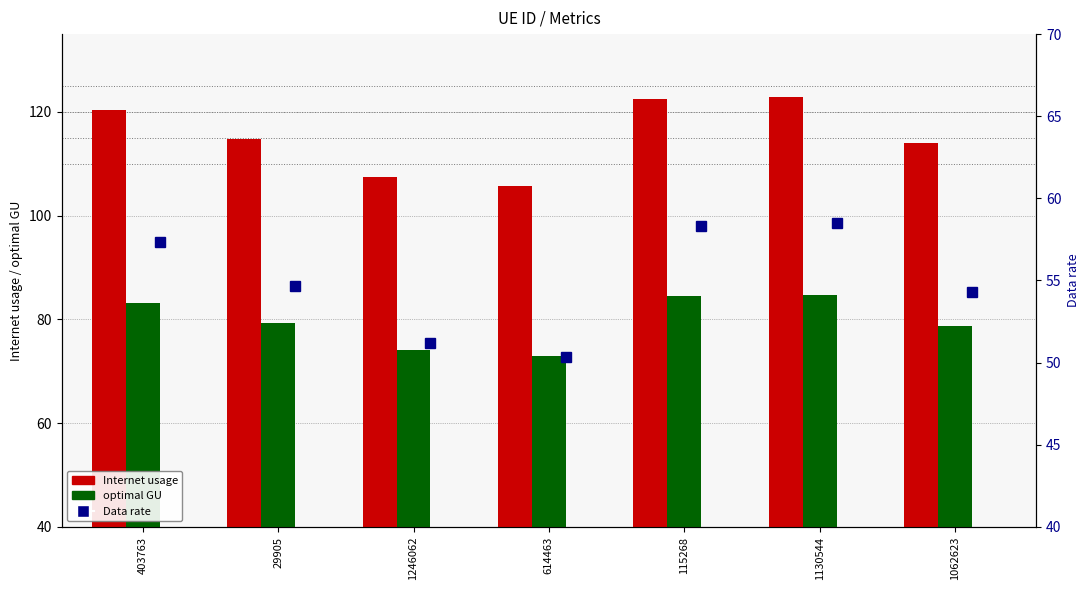

List the series in order of their overall mean, highest first.

Internet usage, optimal GU, Data rate